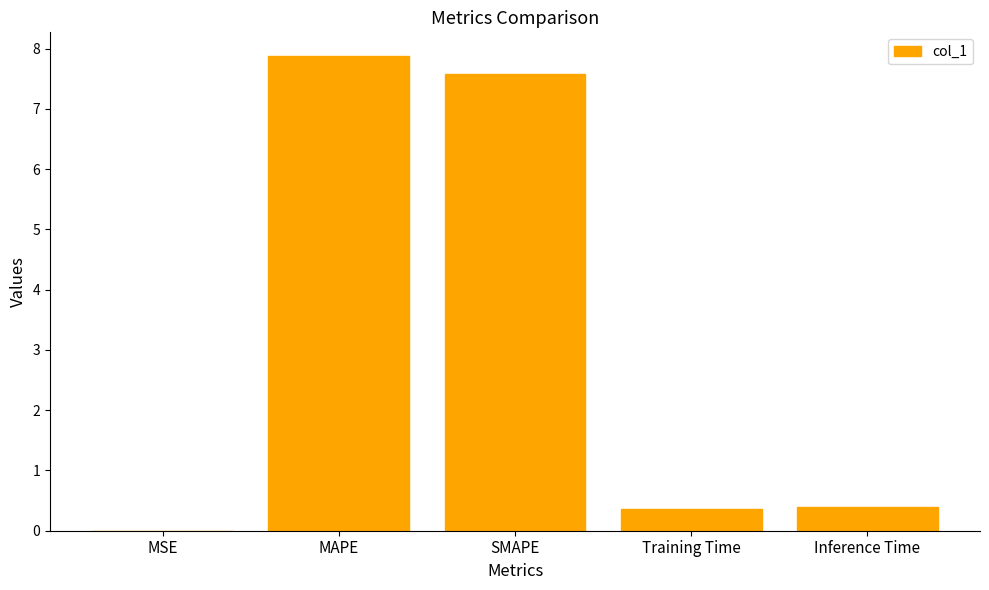

Are the bars horizontal?

No